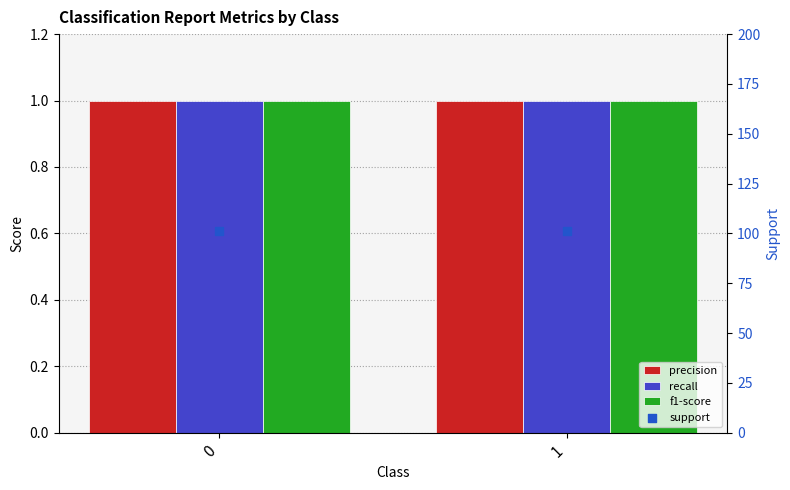

Is the value of support at 1 greater than the value of recall at 1?

Yes